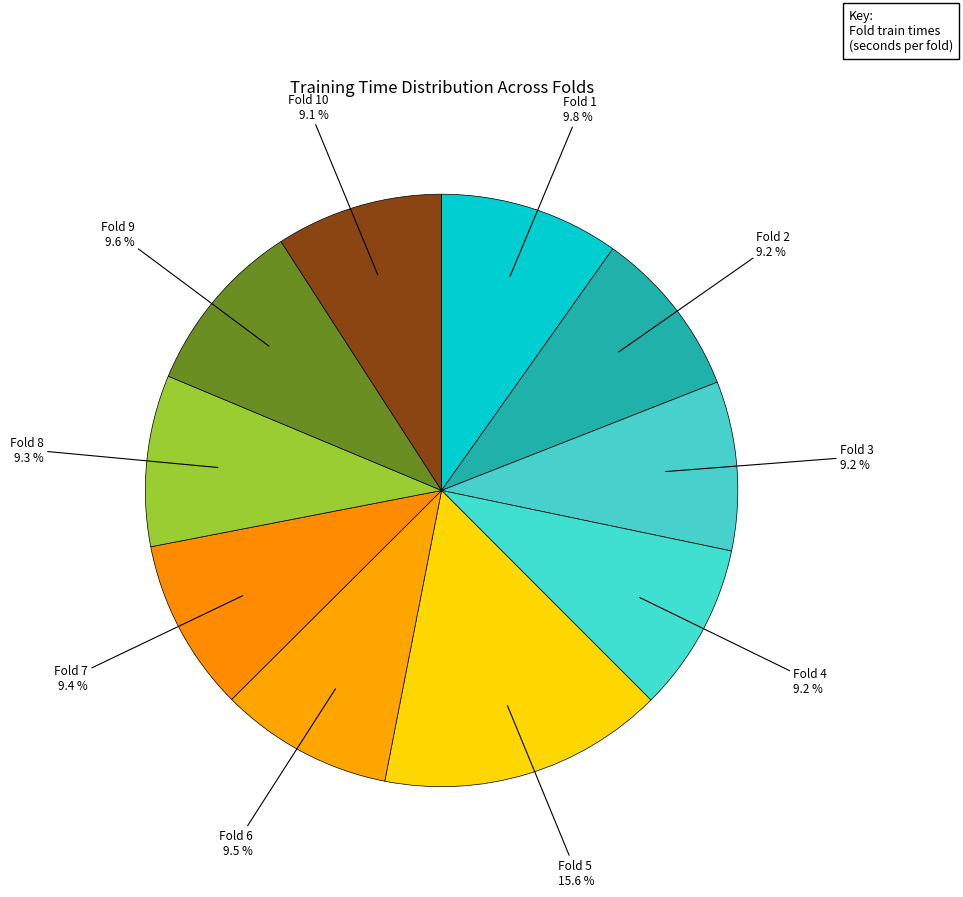

Is it true that Fold 1 is 20% of the pie?

False